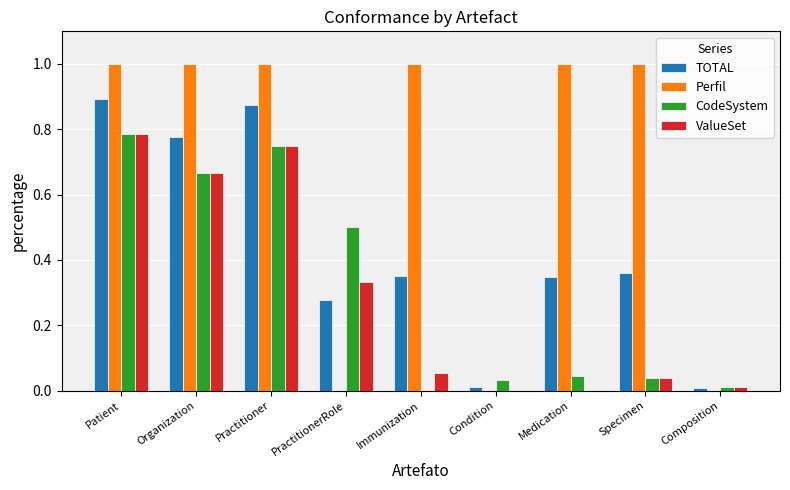

The ValueSet series shows 1.2 at Patient. True or false?

False